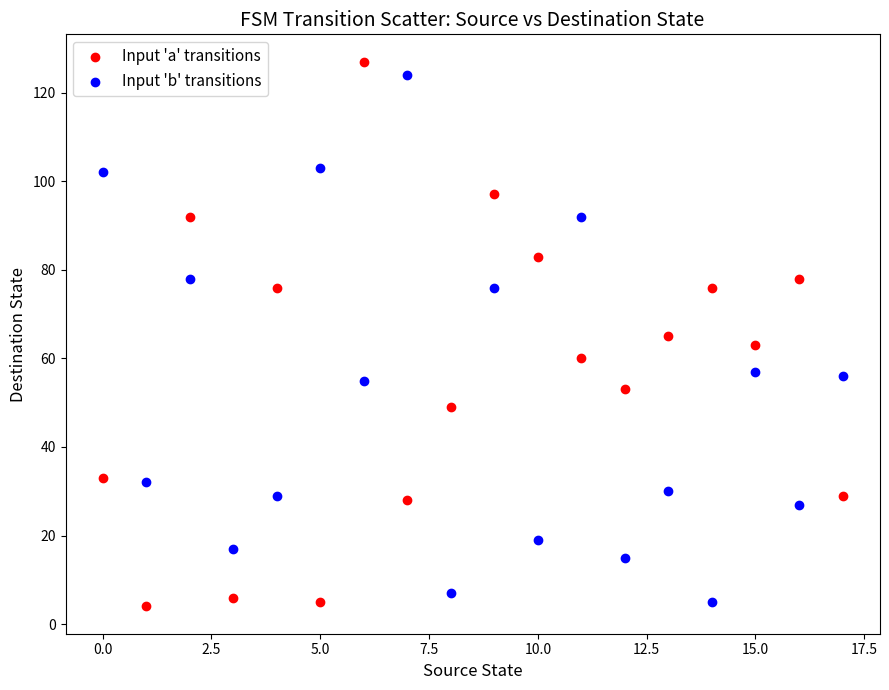

Across all data points, what is the range of Y values (max minus min)?

123